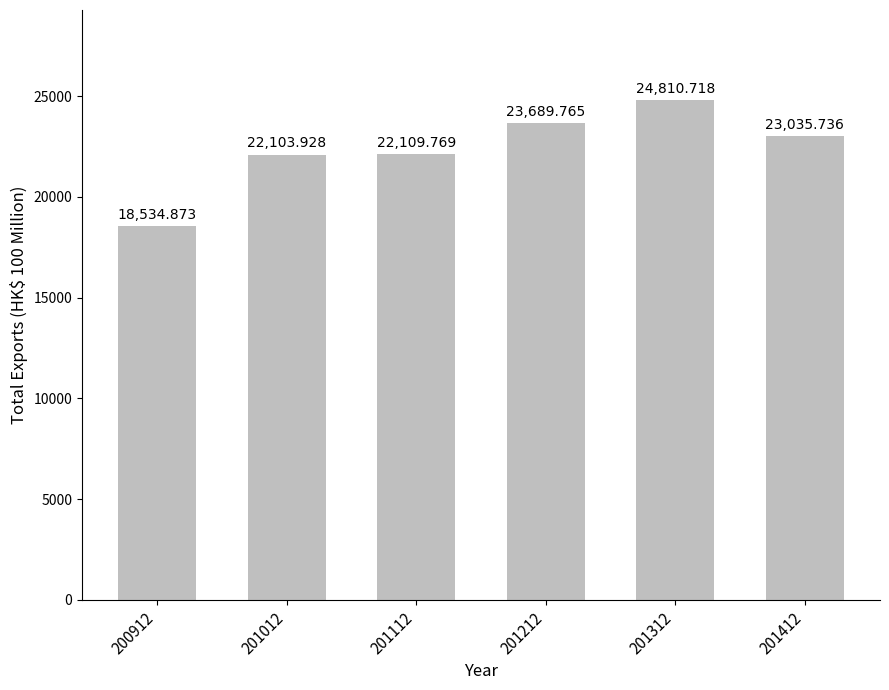

List the labels in order of value, largest first.

201312, 201212, 201412, 201112, 201012, 200912